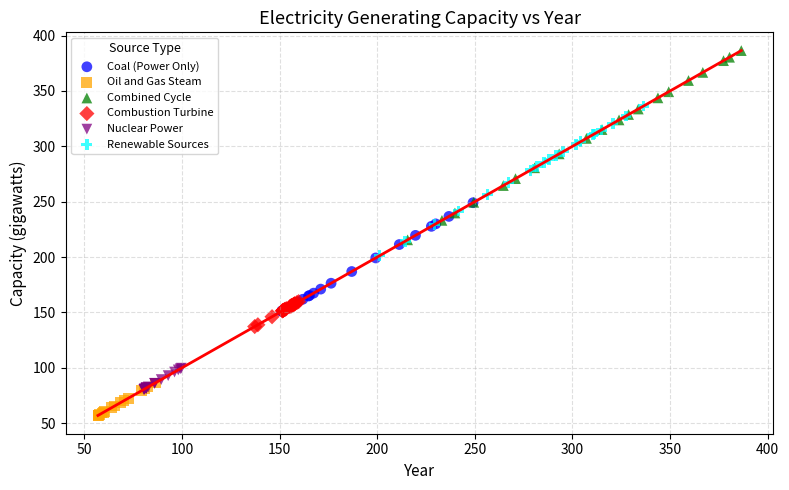

Which series reaches the maximum Y coordinate?

Combined Cycle